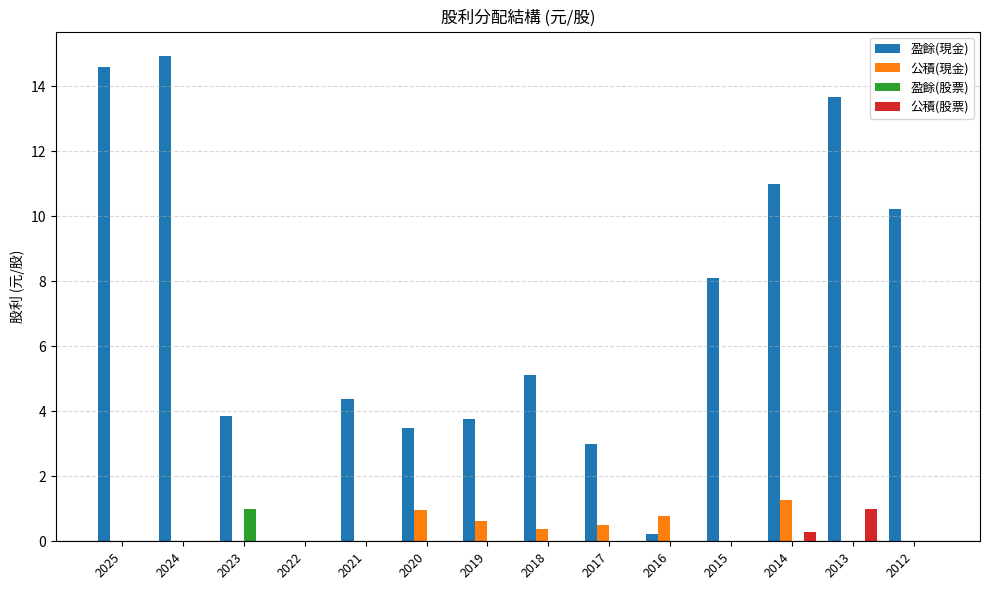

Is it true that 公積(股票) equals 0.0 at 2017?

True